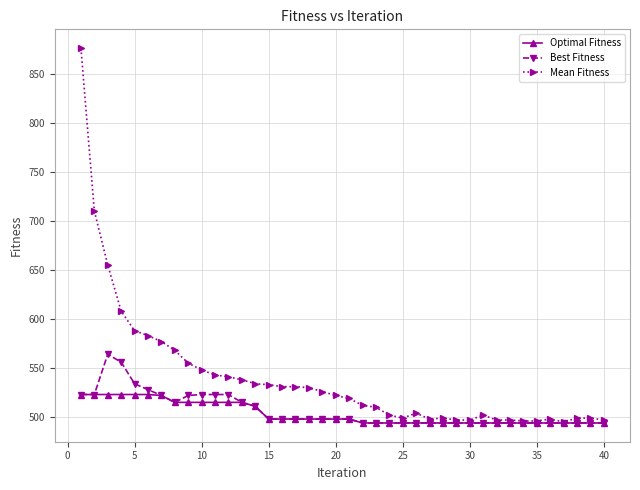

At how many categories does at least one series exceed 634?

3